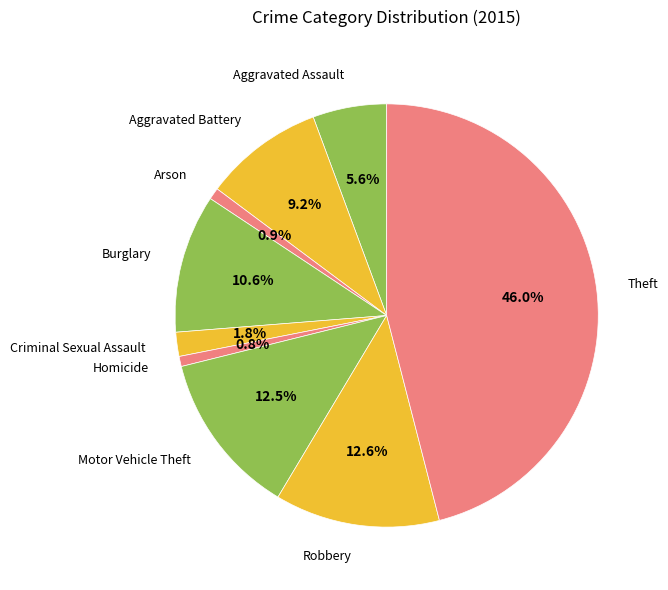

Is there any slice that represents more than half of the pie?

No